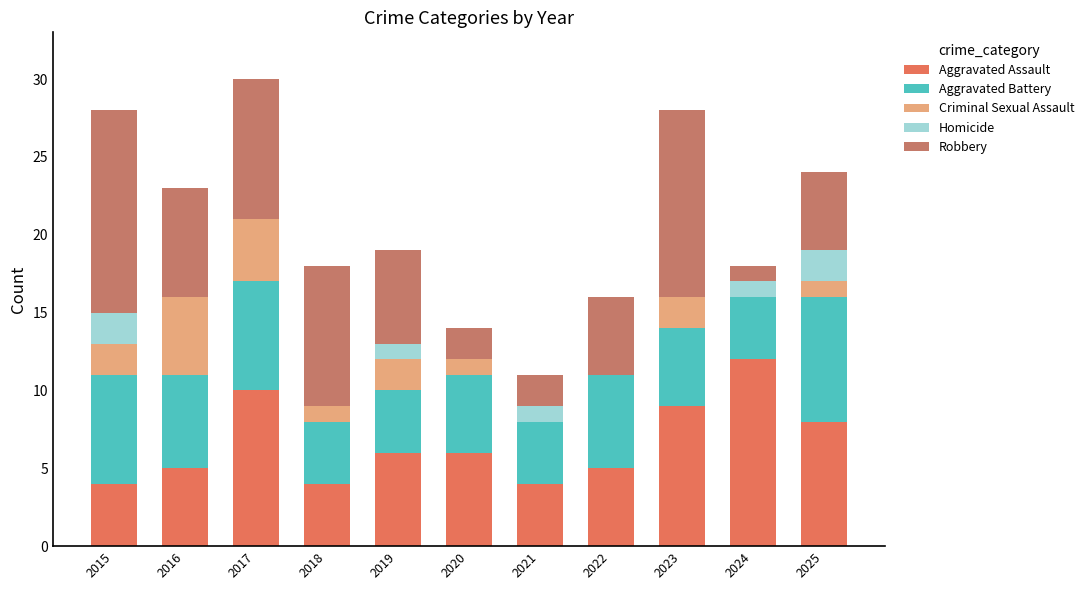

What is the total value across all series at 2019?

19